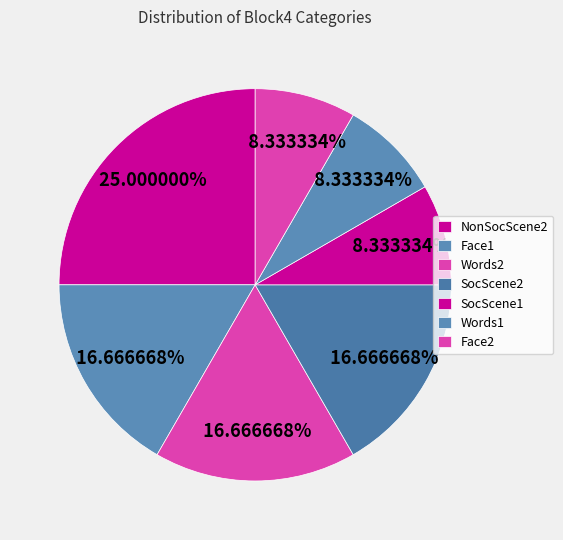

Is it true that Face1 is 9% of the pie?

False